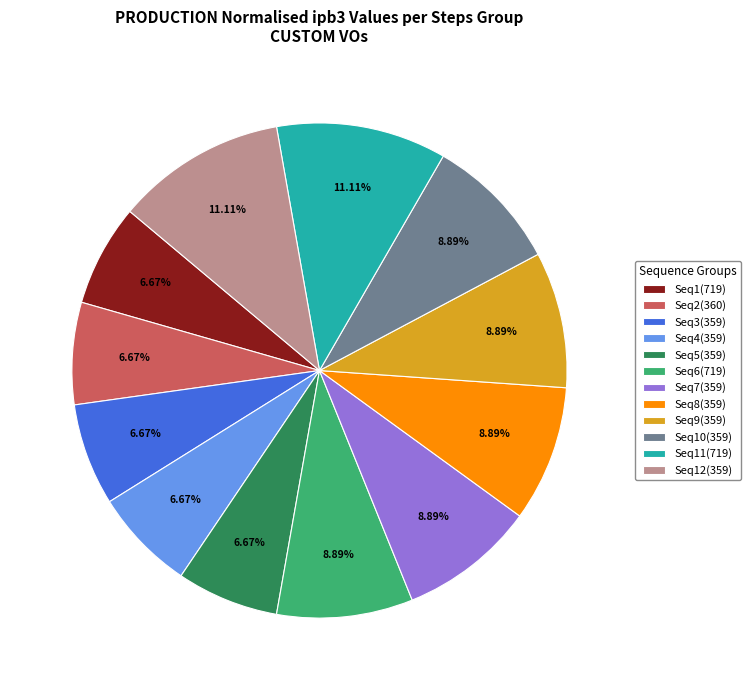

Is the sum of Seq12(359) and Seq6(719) greater than half?

No